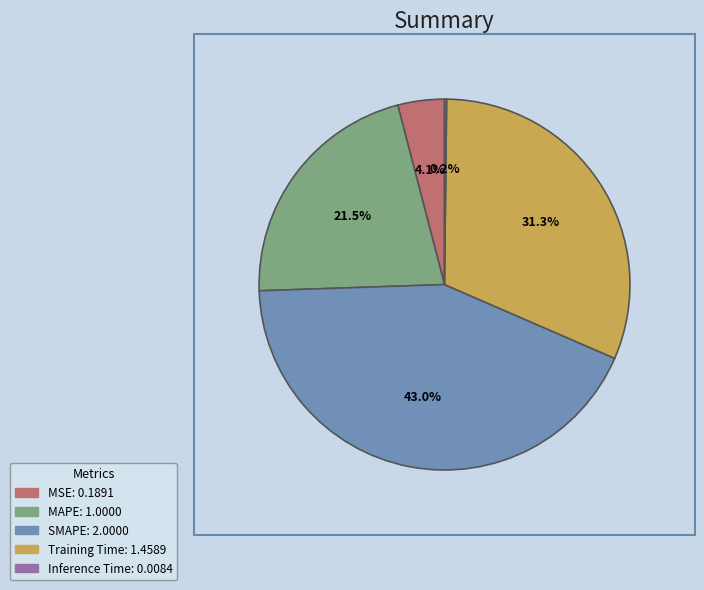

What percentage is NOT represented by MSE?

95.9%